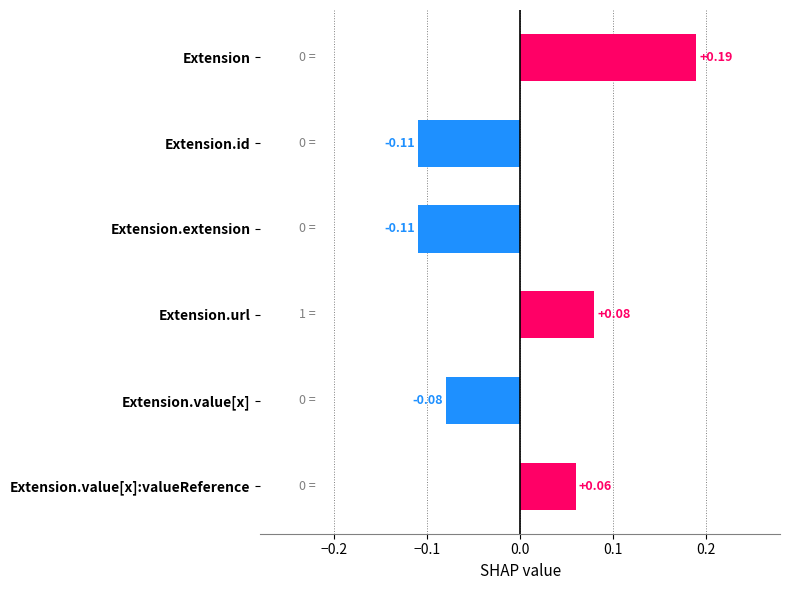

Are the bars horizontal?

Yes